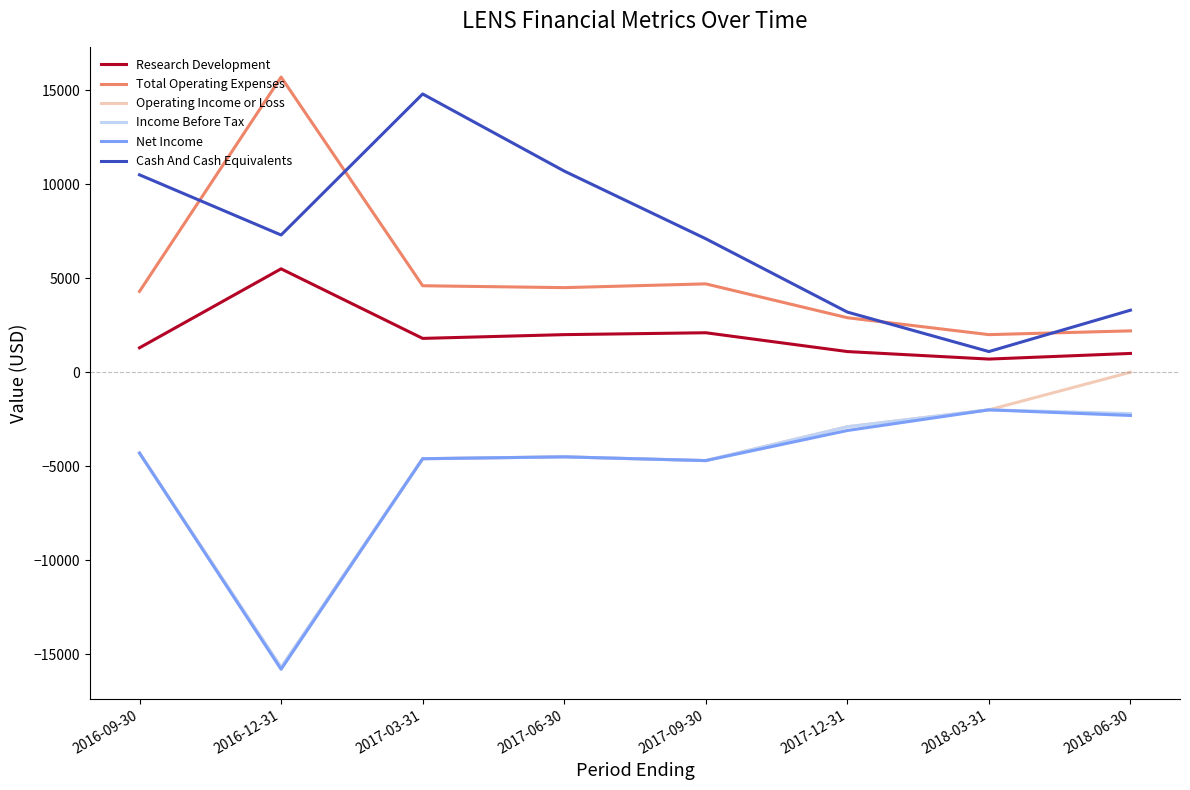

Which series changed the most between 2017-03-31 and 2017-09-30?

Cash And Cash Equivalents